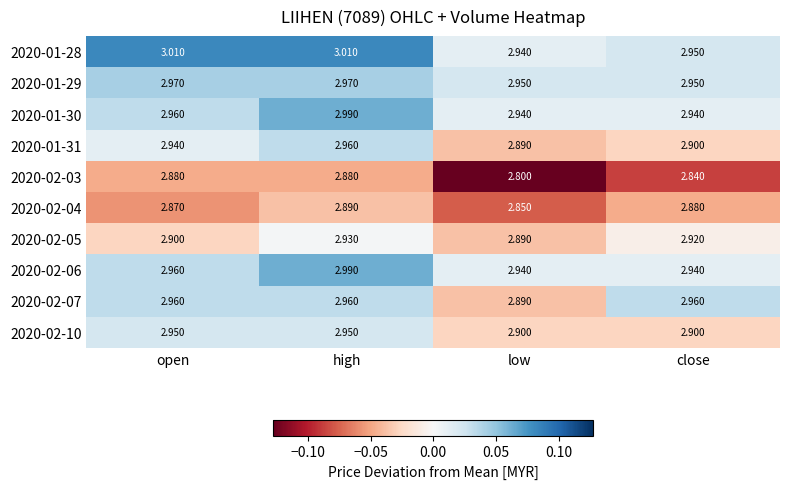

Is the value of 2020-02-10 at open greater than the value of 2020-01-30 at high?

No